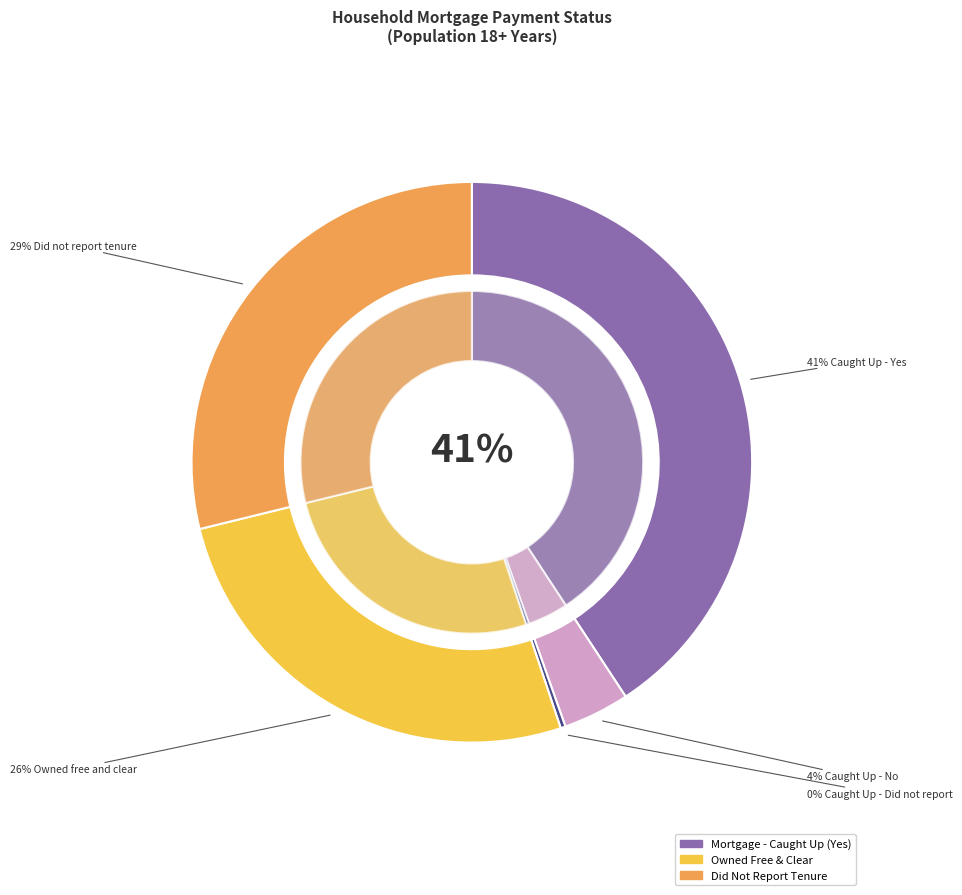

Does Did not report account for over 50% of the chart?

No